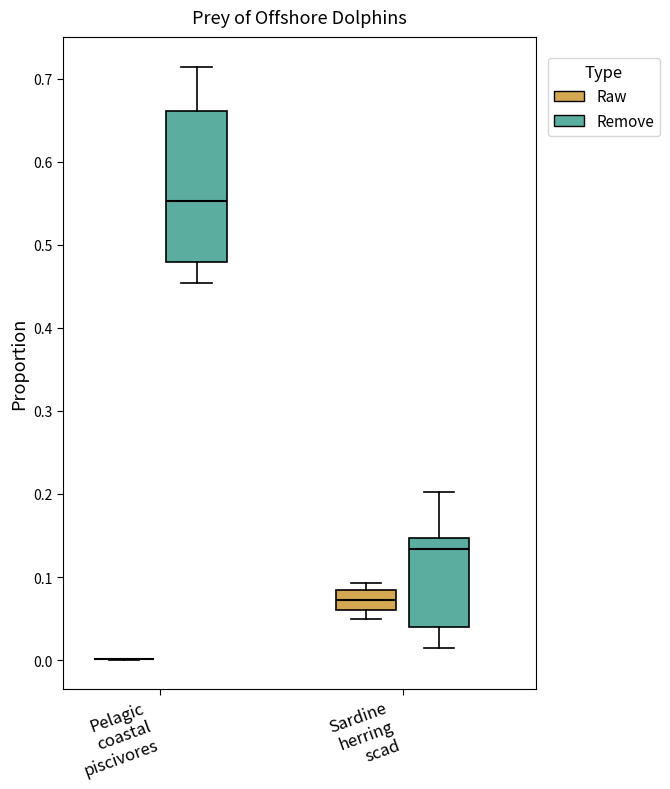

Reading left to right, transcribe this box plot: for each box, give where its median line is, the range the box spans, and where its two whiskers end, as read against the y-axis. The values are not printed on the chart, so give them approximately, as read against the axis.

Pelagic coastal piscivores (Raw): box collapsed to a line at 0.00, whiskers 0.00 to 0.00
Pelagic coastal piscivores (Remove): median 0.55, box 0.48 to 0.66, whiskers 0.45 to 0.71
Sardine herring scad (Raw): median 0.07, box 0.06 to 0.08, whiskers 0.05 to 0.09
Sardine herring scad (Remove): median 0.13, box 0.04 to 0.15, whiskers 0.01 to 0.20